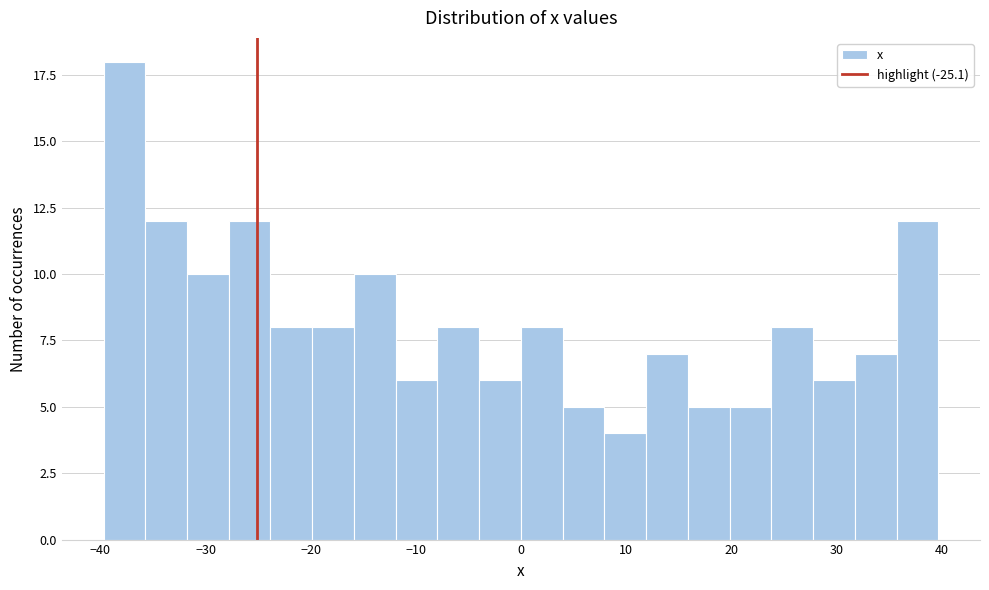

Read against the x-axis, roughly where is the centre of the tallest bar?

-38